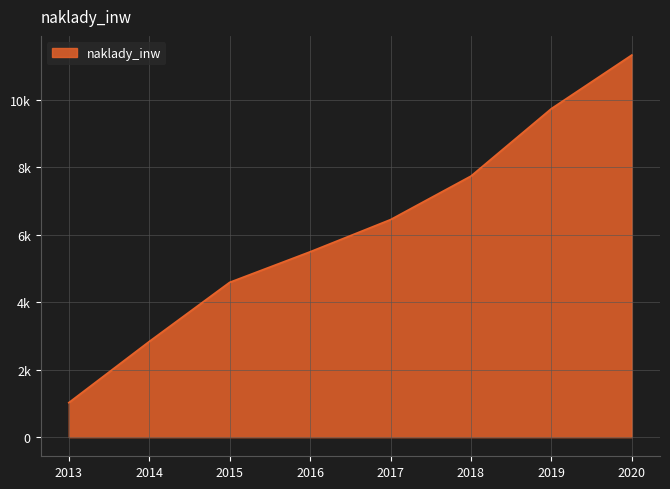

Is it true that the value at 2015 is 4587.1?

True